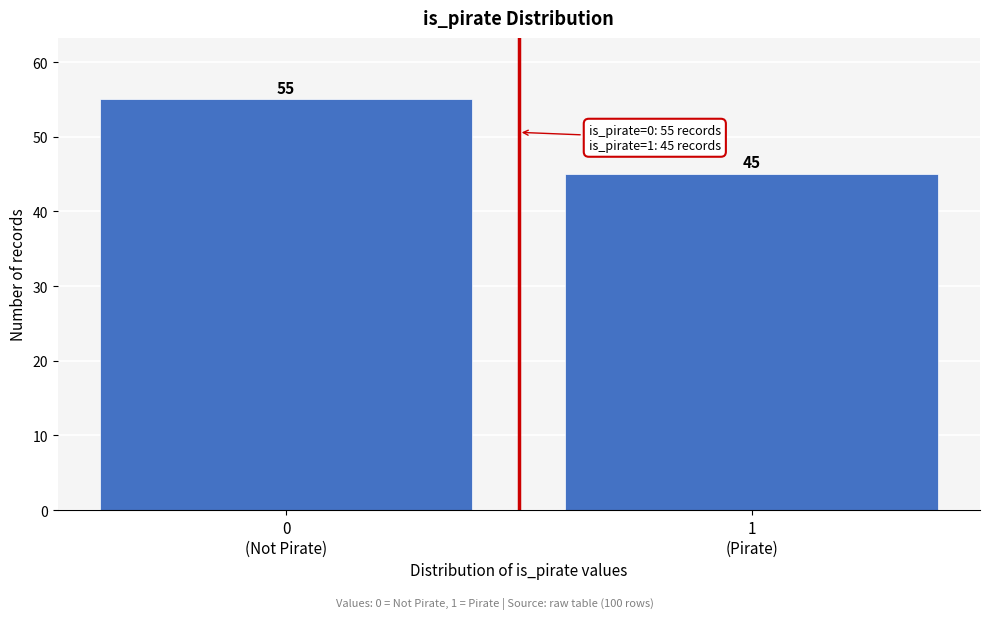

Reading right to left, what are all the values shown in this chart?

45	55